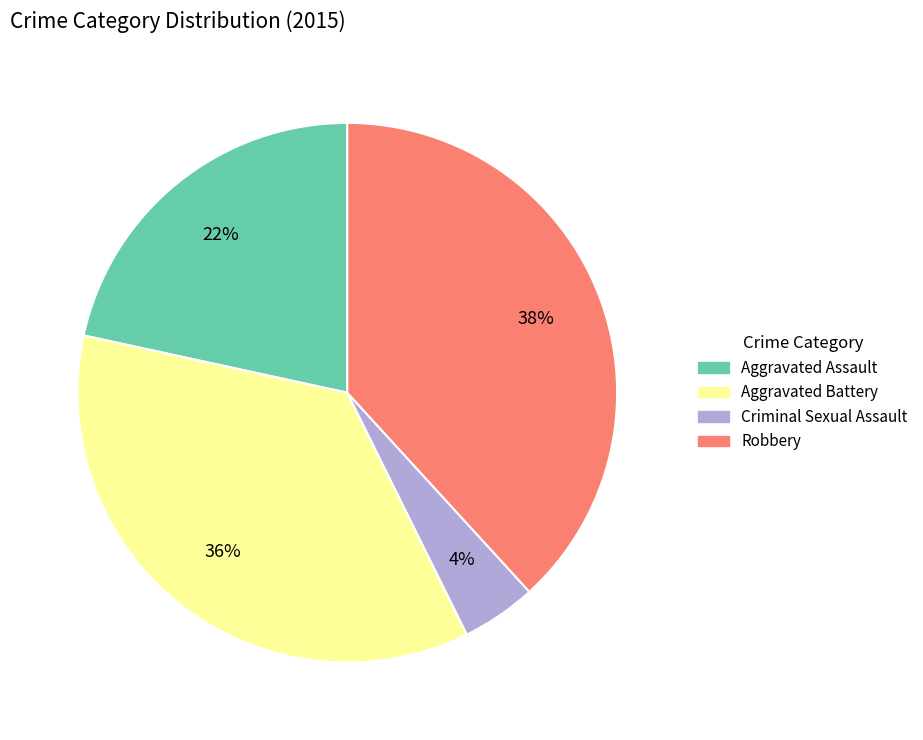

To the nearest percent, what is the difference between the Aggravated Battery and Aggravated Assault slice percentages?

14%